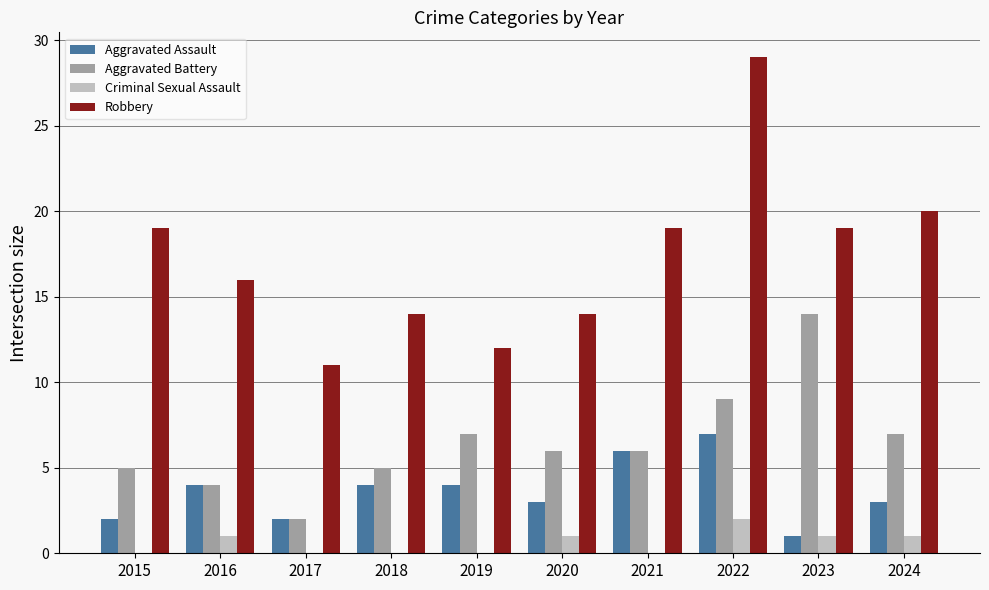

Which series changed the most between 2022 and 2023?

Robbery